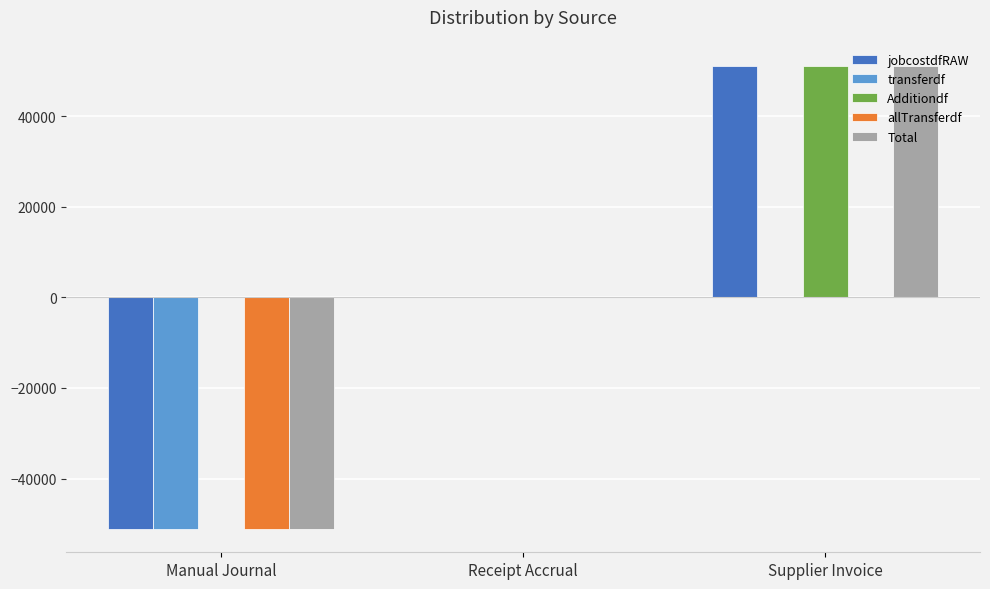

Is the value of jobcostdfRAW at Manual Journal greater than the value of allTransferdf at Supplier Invoice?

No